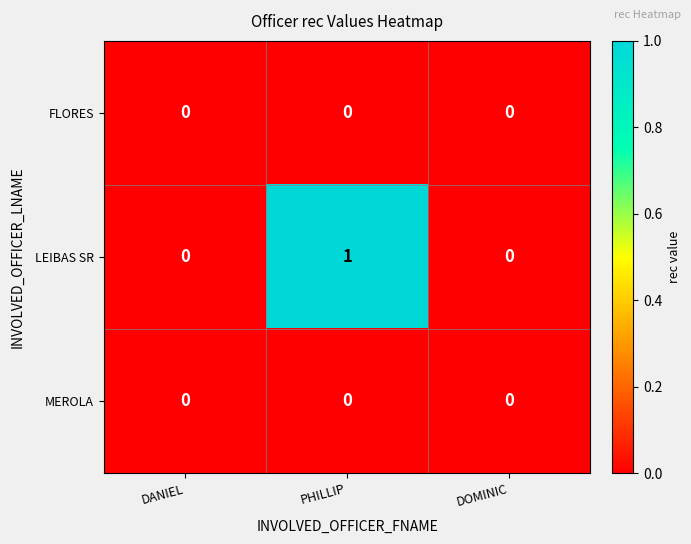

Which series has the widest spread of values?

LEIBAS SR